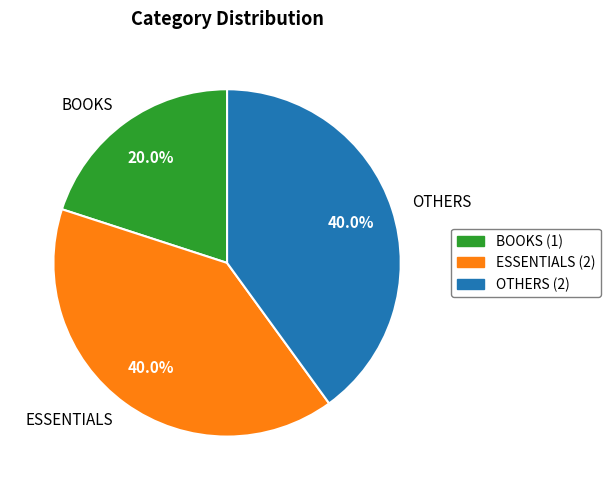

Is there any slice that represents more than half of the pie?

No